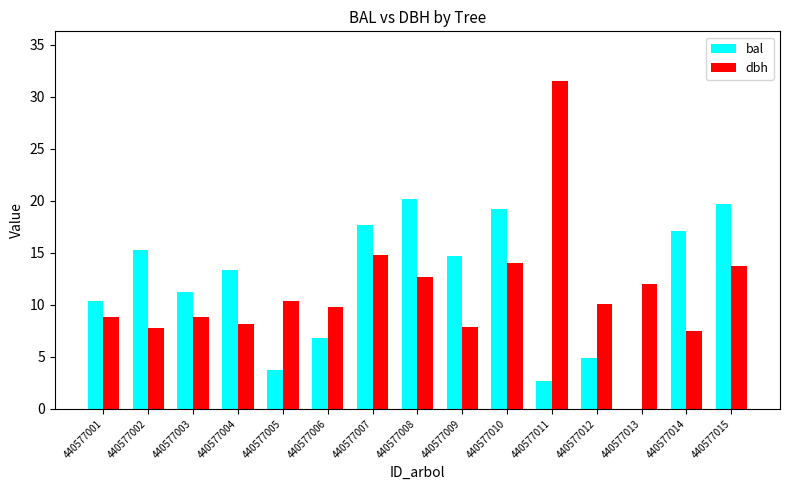

Is it true that bal equals 19.7 at 440577015?

True